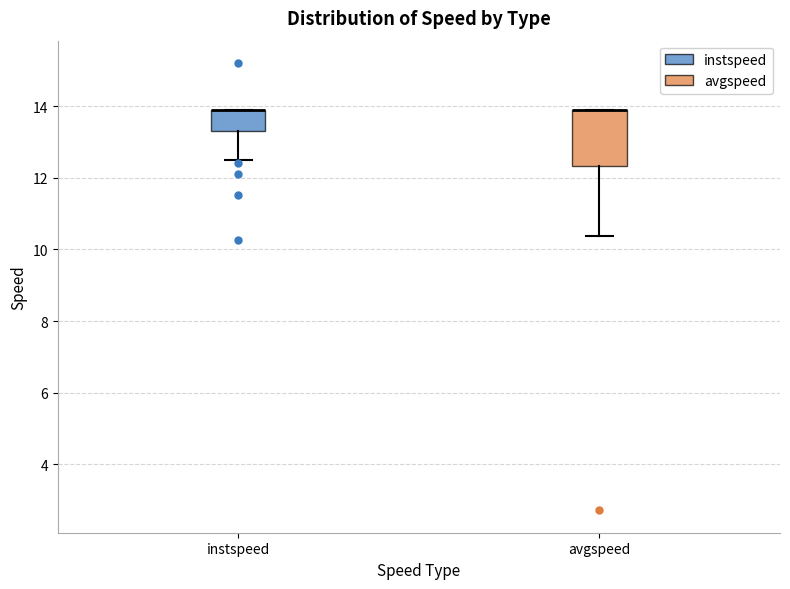

Comparing the boxes themselves (not the whiskers), which one is the tallest?

avgspeed